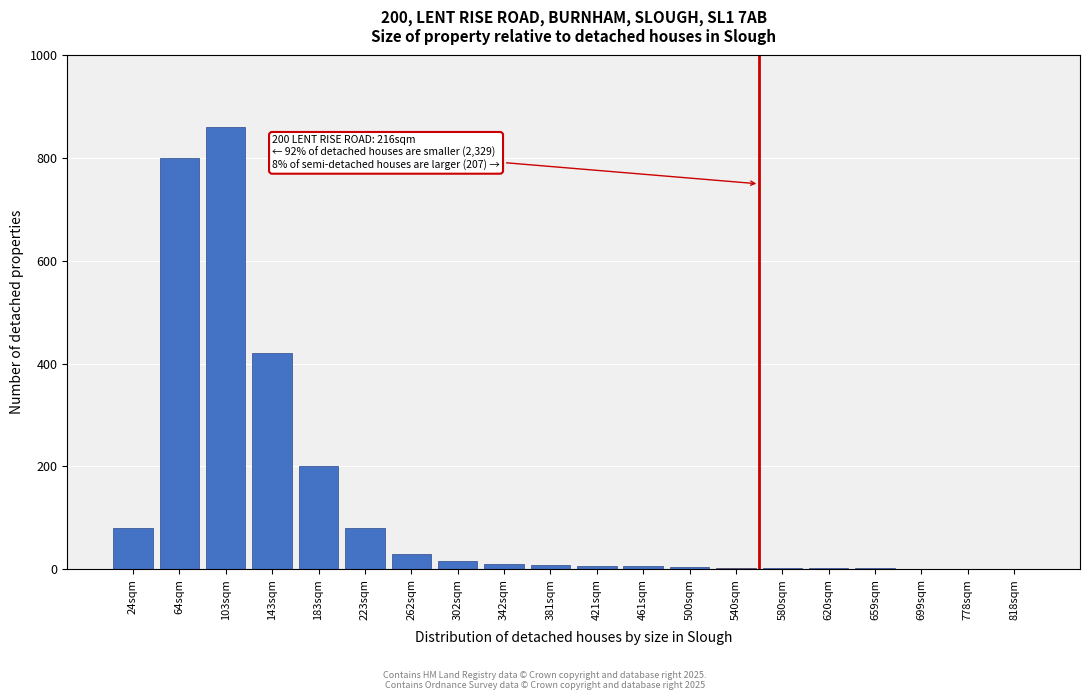

What is the sum of all values?

2531